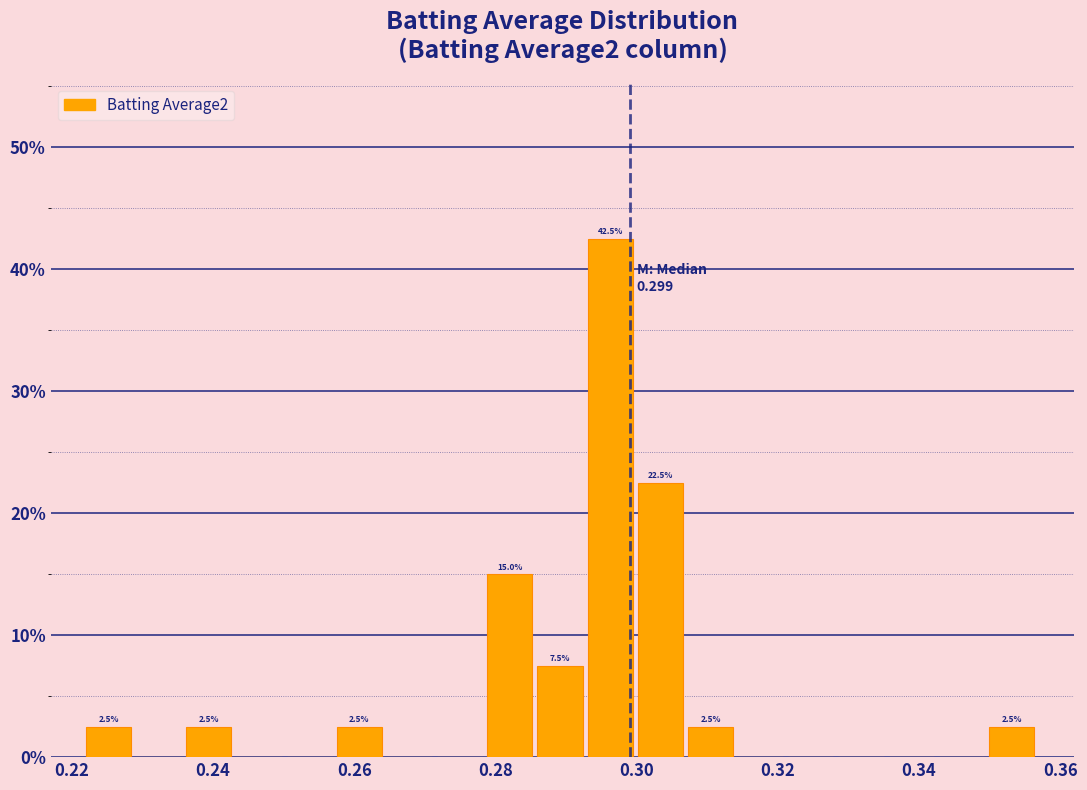

Read against the x-axis, roughly where is the centre of the tallest bar?

0.296